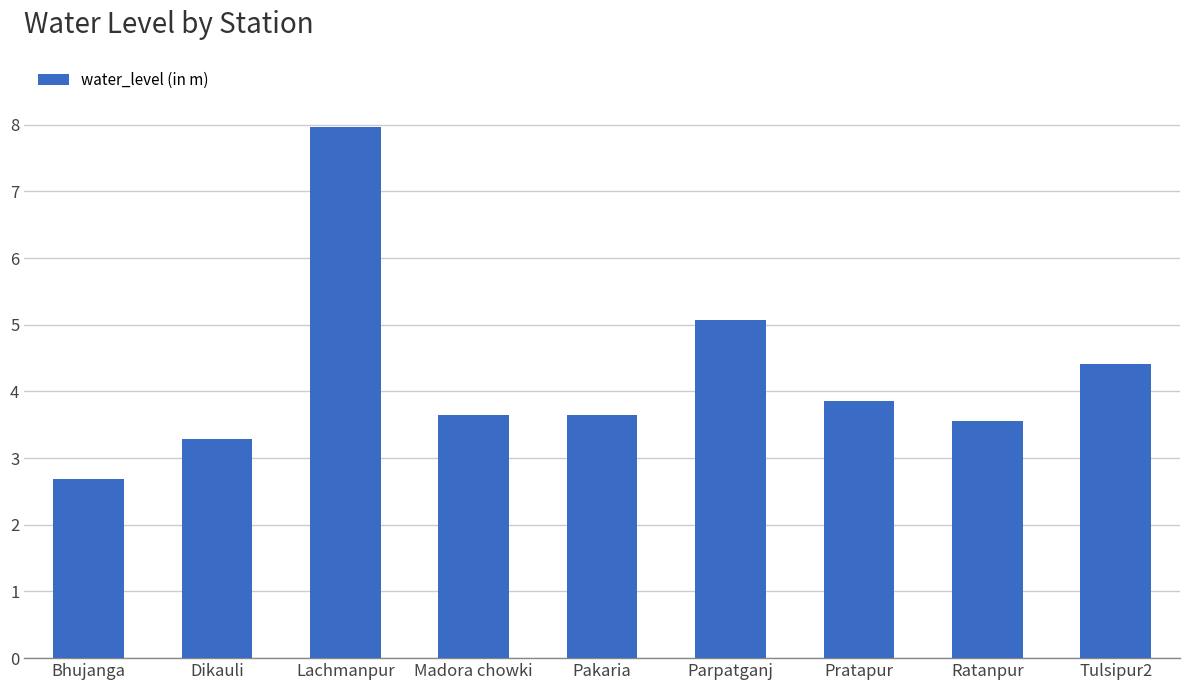

Which has a higher value, Ratanpur or Bhujanga?

Ratanpur